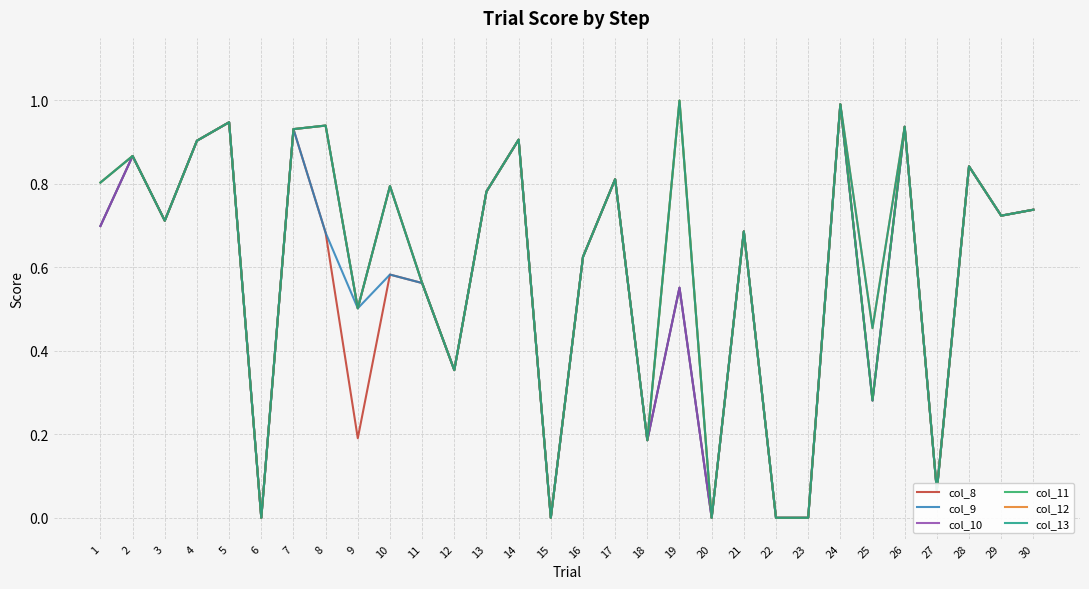

At how many categories does at least one series exceed 0?

25